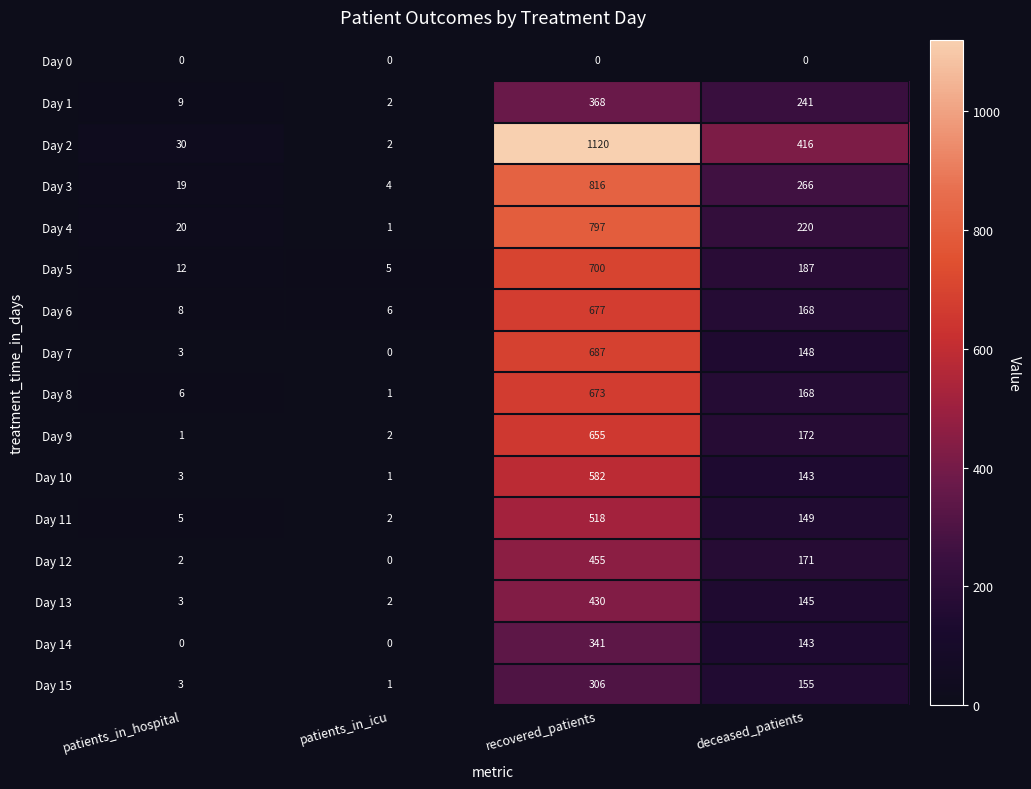

What is the total value across all series at patients_in_hospital?

124